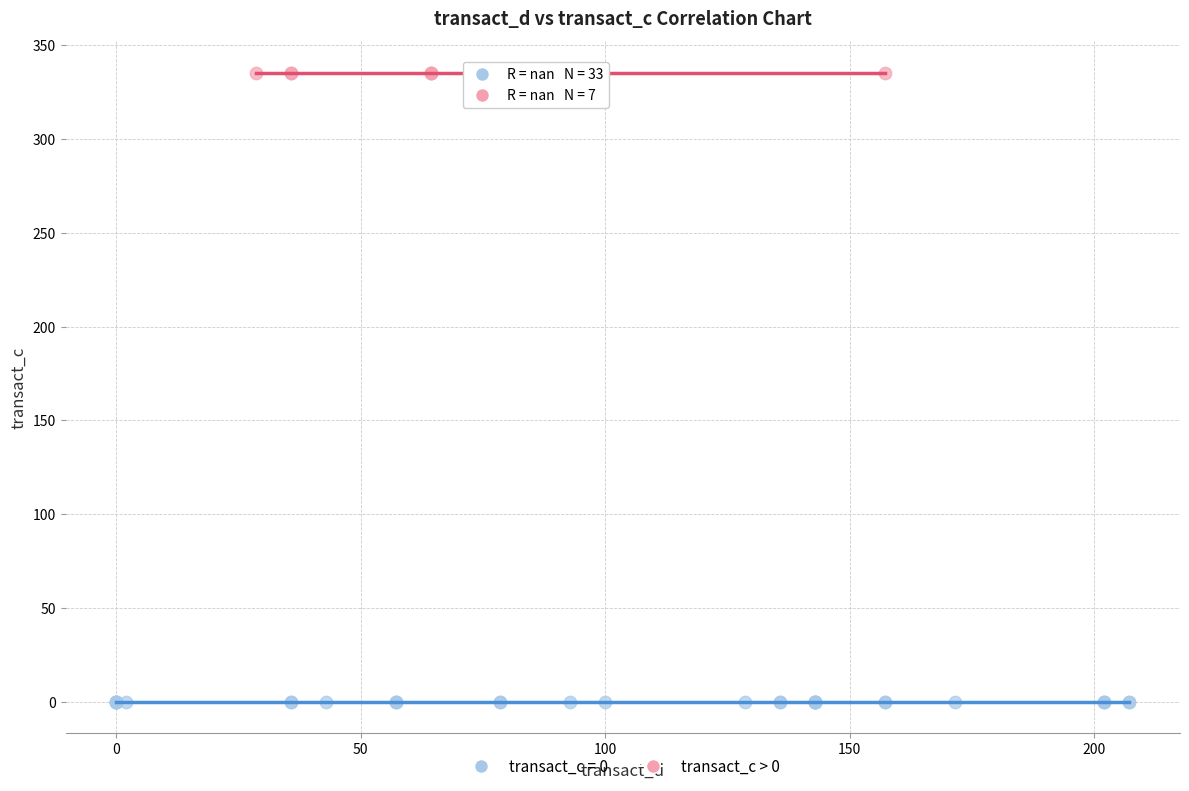

Which series reaches the maximum Y coordinate?

transact_c > 0